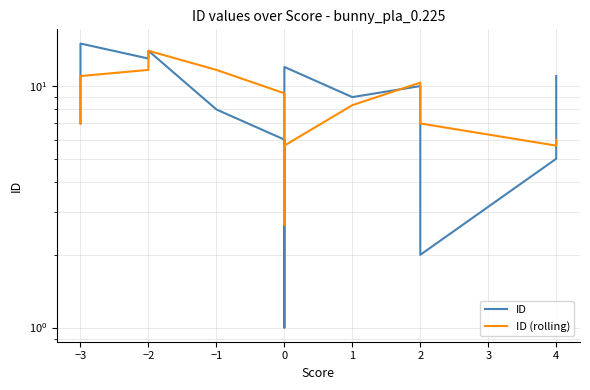

What is the smallest value displayed?

1.0